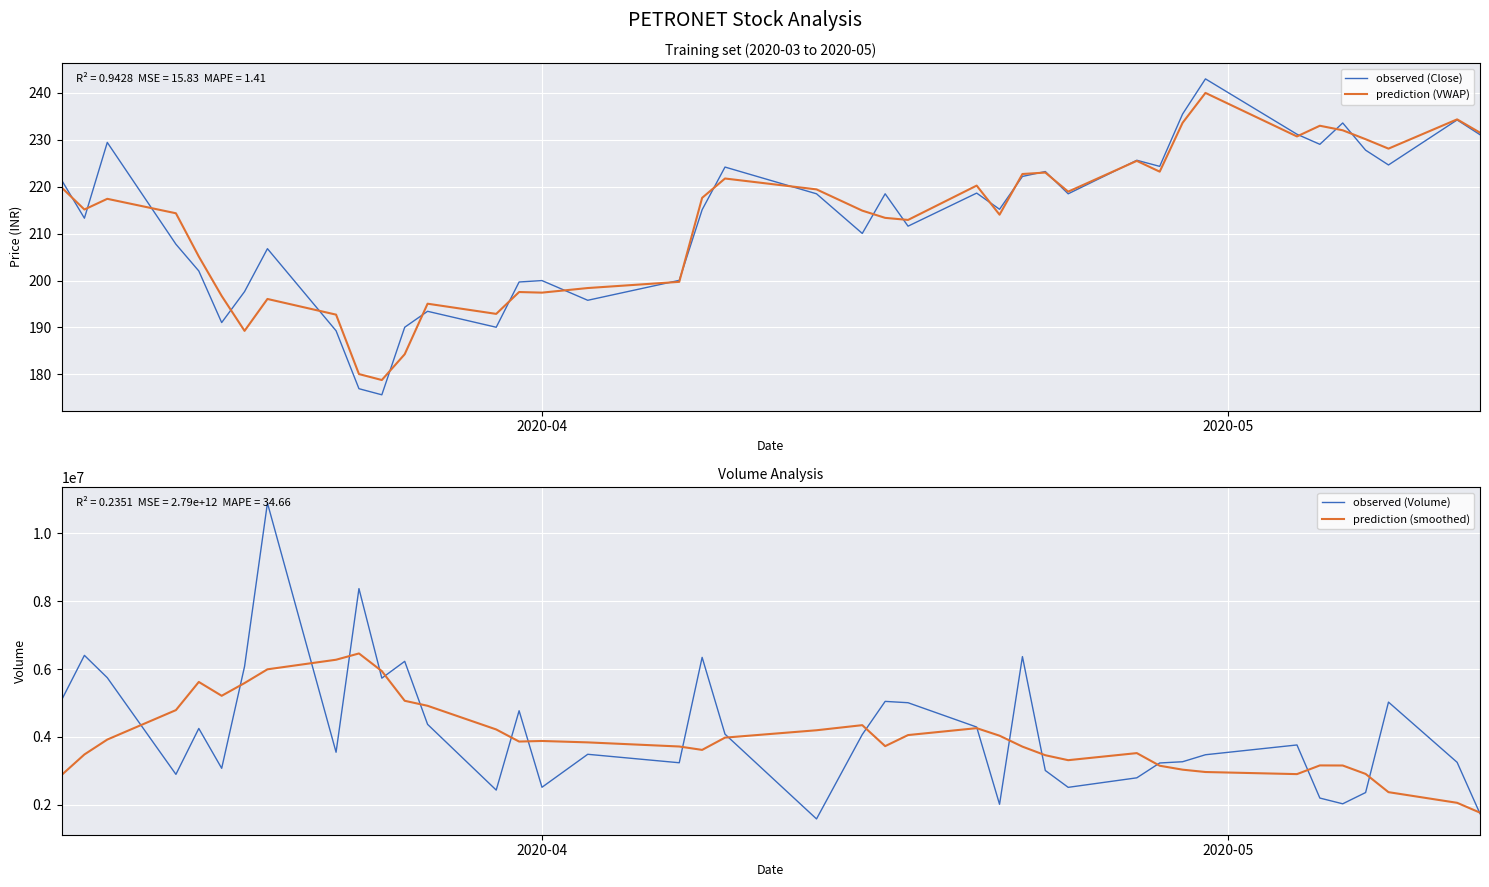

In prediction (smoothed), how many points are lower than both neighbors (excluding endpoints)?

6